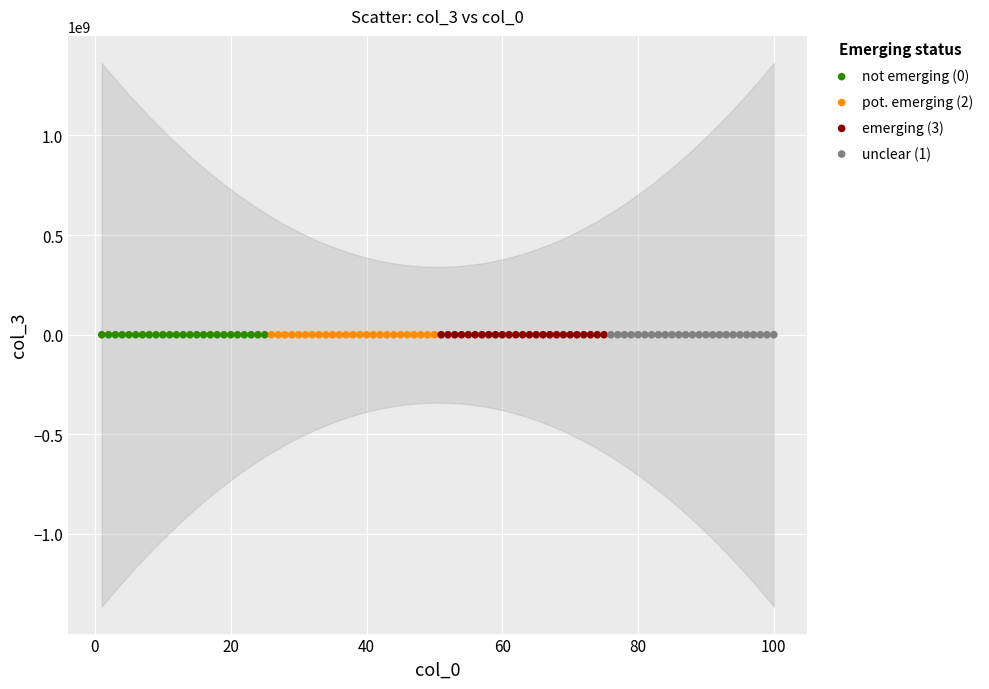

What are all the series names shown in the legend?

not emerging (0), pot. emerging (2), emerging (3), unclear (1)